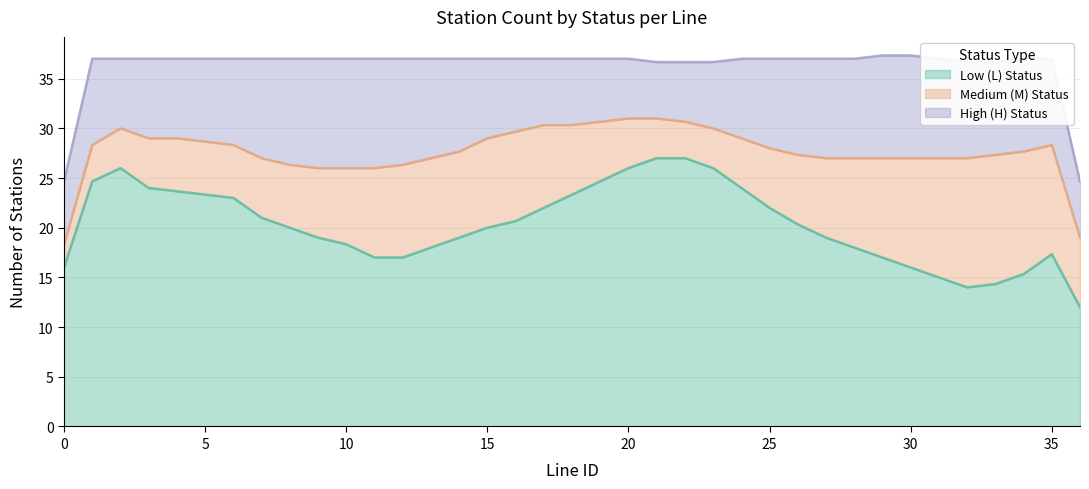

Rank the series at 0 from highest to lowest value.

L_count, H_count, M_count